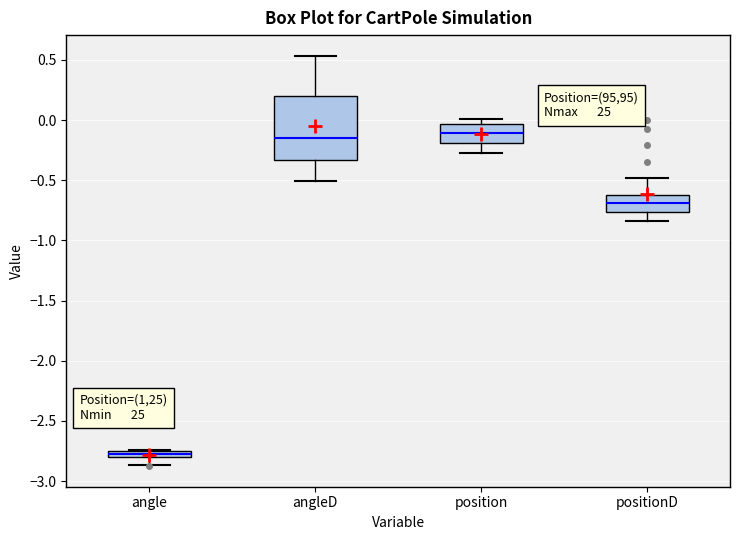

Which box is the tallest, from its lower edge to its upper edge?

angleD